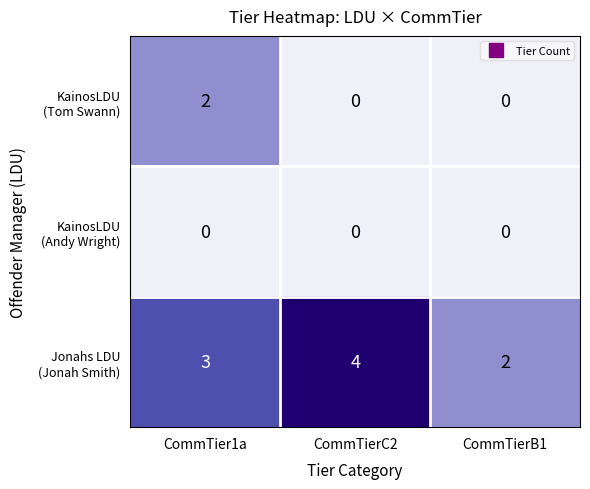

What is the spread (max minus min) of values at CommTier1a?

3